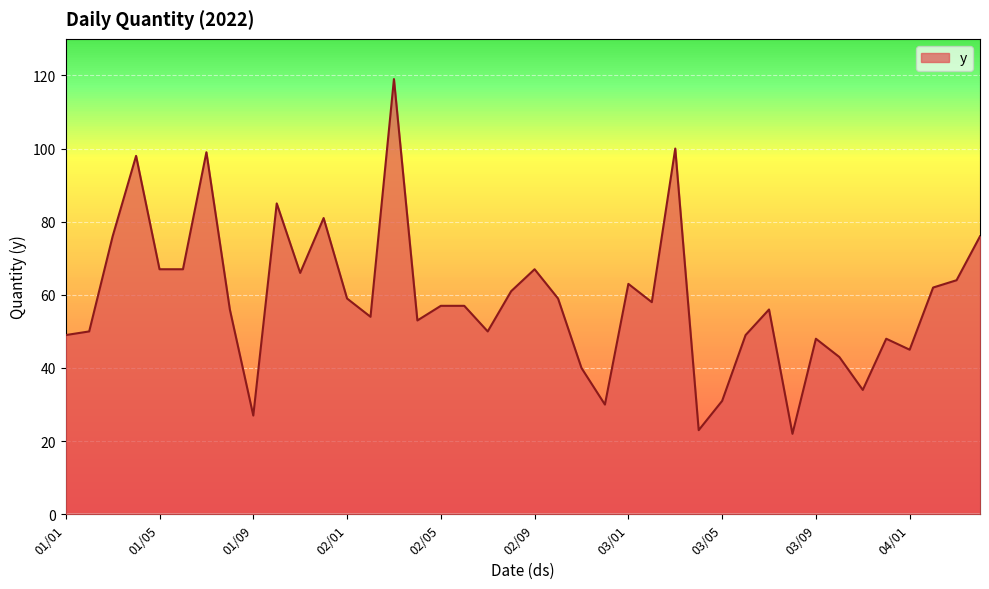

What is the smallest value displayed?

22